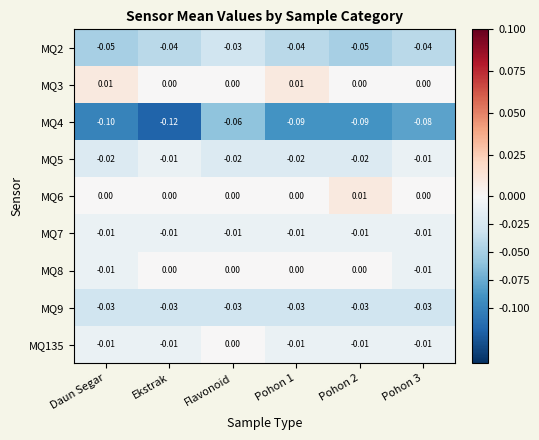

Is the value of MQ2 at Daun Segar greater than the value of MQ5 at Ekstrak?

No